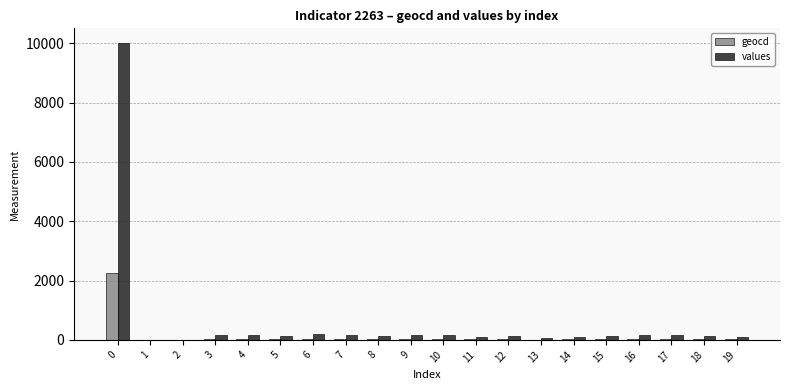

What is the sum of all geocd values?

2780